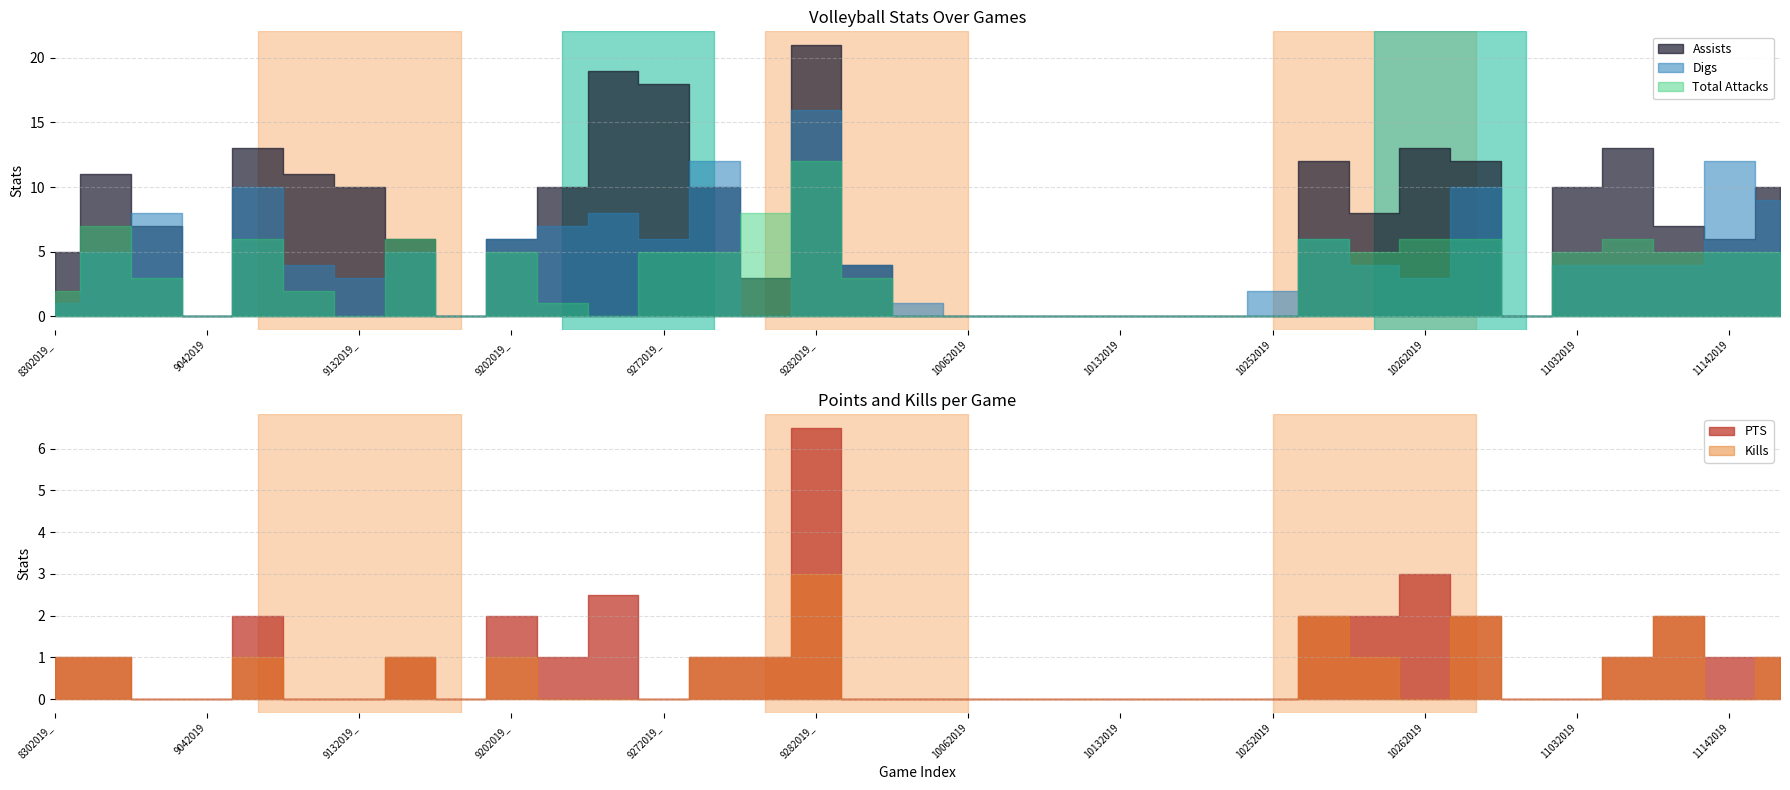

Between 9132019_1 and 10062019, which series saw the biggest shift?

Assists